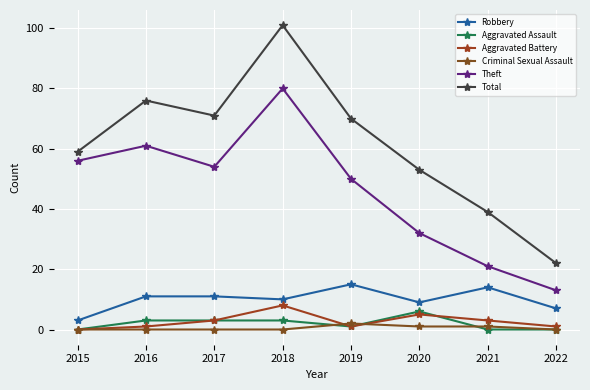

How many lines are shown in the chart?

6